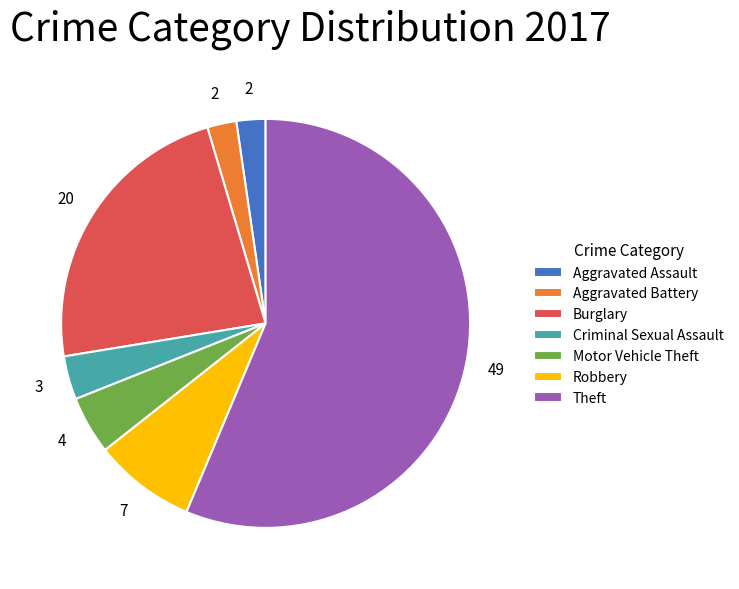

What is the largest slice in the pie chart?

Theft